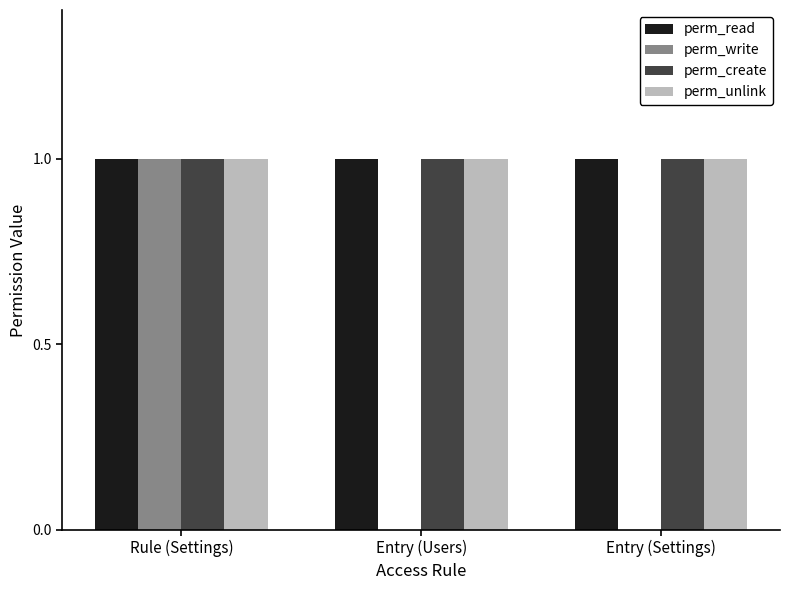

What is the average value of the perm_create series?

1